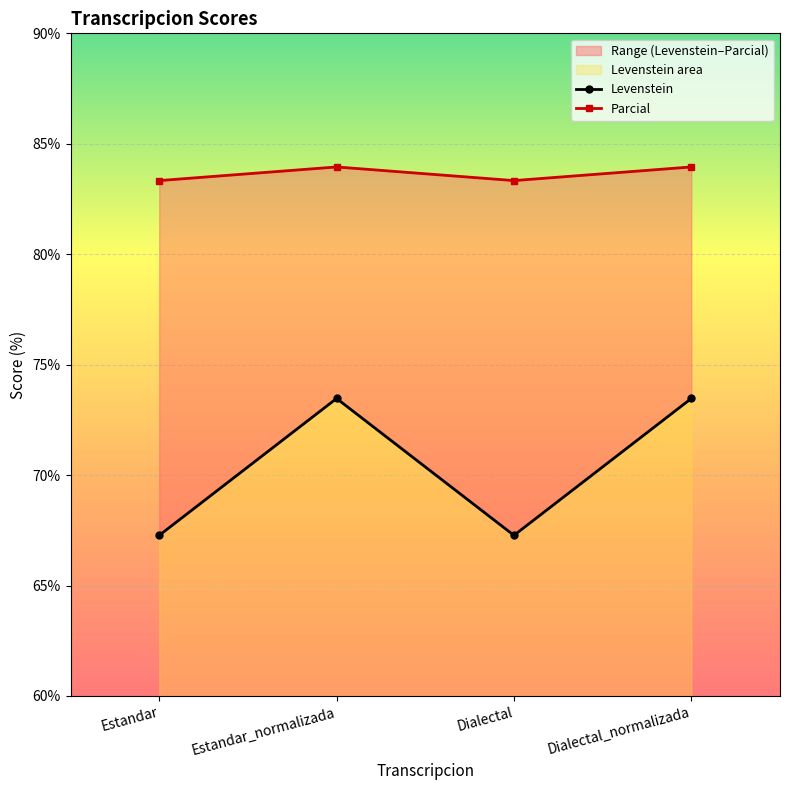

List the series in order of their overall mean, highest first.

Parcial, Levenstein